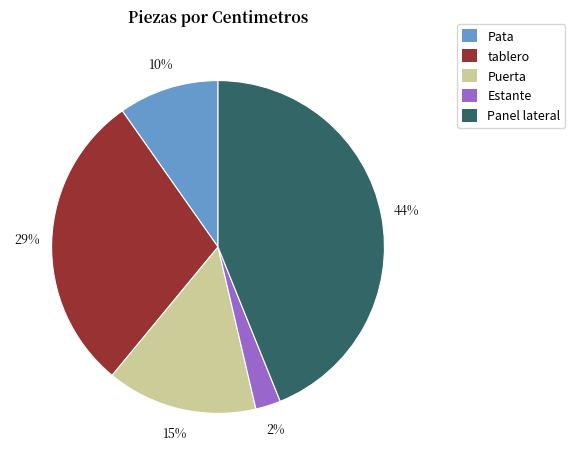

Is there a majority slice in this chart?

No